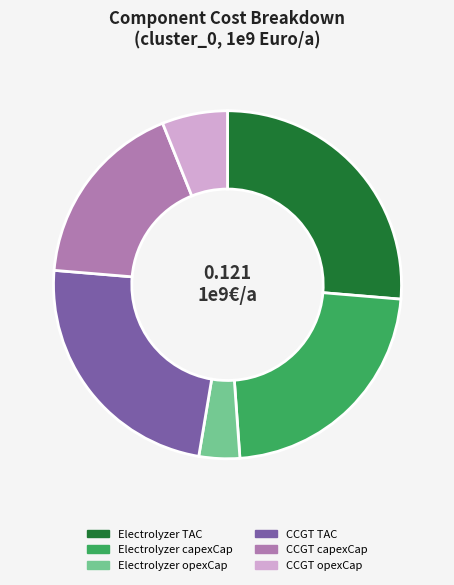

Rank the categories by value from highest to lowest.

Electrolyzer TAC, CCGT TAC, Electrolyzer capexCap, CCGT capexCap, CCGT opexCap, Electrolyzer opexCap